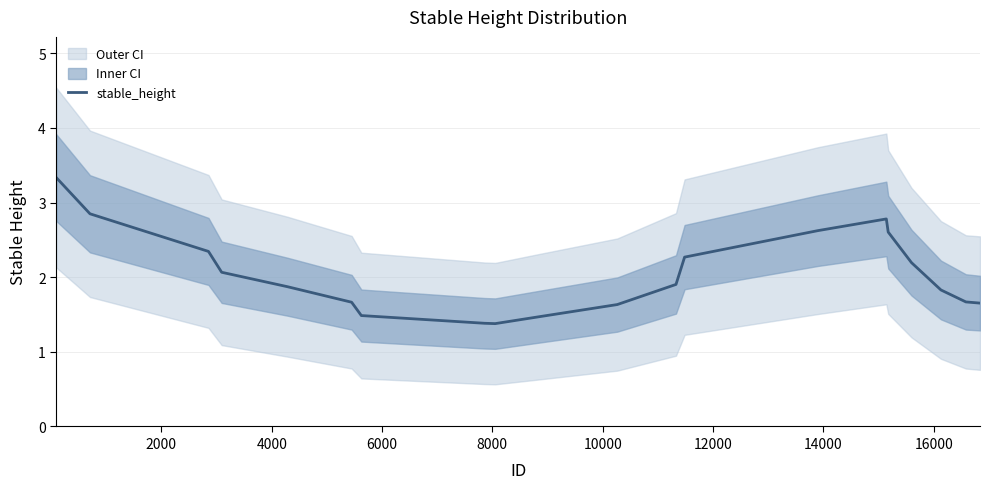

Reading right to left, list all the values displayed in this chart.

1.7	1.7	1.8	2.2	2.6	2.8	2.6	2.3	1.9	1.6	1.5	1.4	1.4	1.5	1.7	1.9	2.1	2.3	2.8	3.3